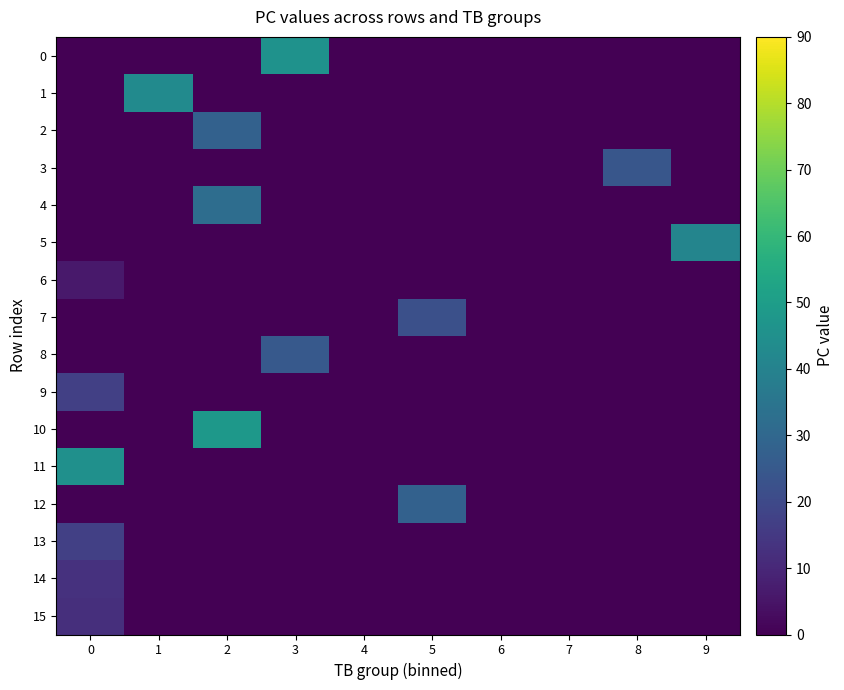

Reading right to left, list all the values displayed in this chart.

0: 9=0	8=0	7=0	6=0	5=0	4=0	3=46	2=0	1=0	0=0
1: 9=0	8=0	7=0	6=0	5=0	4=0	3=0	2=0	1=43	0=0
2: 9=0	8=0	7=0	6=0	5=0	4=0	3=0	2=28	1=0	0=0
3: 9=0	8=24	7=0	6=0	5=0	4=0	3=0	2=0	1=0	0=0
4: 9=0	8=0	7=0	6=0	5=0	4=0	3=0	2=32	1=0	0=0
5: 9=41	8=0	7=0	6=0	5=0	4=0	3=0	2=0	1=0	0=0
6: 9=0	8=0	7=0	6=0	5=0	4=0	3=0	2=0	1=0	0=6
7: 9=0	8=0	7=0	6=0	5=22	4=0	3=0	2=0	1=0	0=0
8: 9=0	8=0	7=0	6=0	5=0	4=0	3=25	2=0	1=0	0=0
9: 9=0	8=0	7=0	6=0	5=0	4=0	3=0	2=0	1=0	0=17
10: 9=0	8=0	7=0	6=0	5=0	4=0	3=0	2=48	1=0	0=0
11: 9=0	8=0	7=0	6=0	5=0	4=0	3=0	2=0	1=0	0=45
12: 9=0	8=0	7=0	6=0	5=28	4=0	3=0	2=0	1=0	0=0
13: 9=0	8=0	7=0	6=0	5=0	4=0	3=0	2=0	1=0	0=17
14: 9=0	8=0	7=0	6=0	5=0	4=0	3=0	2=0	1=0	0=13
15: 9=0	8=0	7=0	6=0	5=0	4=0	3=0	2=0	1=0	0=12